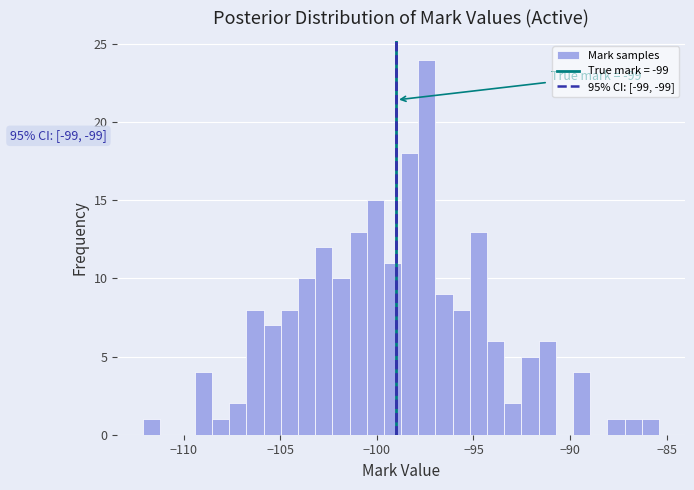

Around what value on the x-axis is the tallest bar? Give the approximate position of its centre, as read against the axis.

-97.5